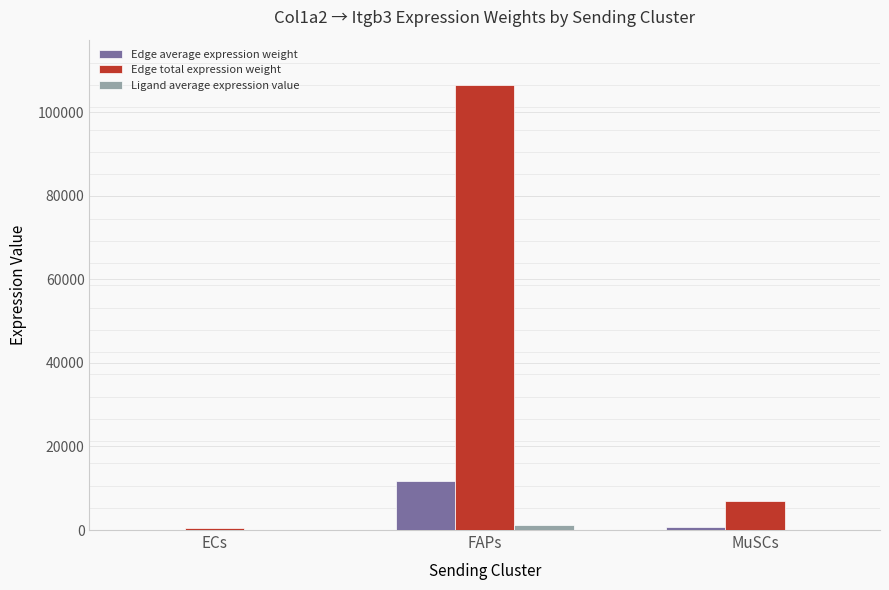

Which series has the largest total across all categories?

Edge total expression weight